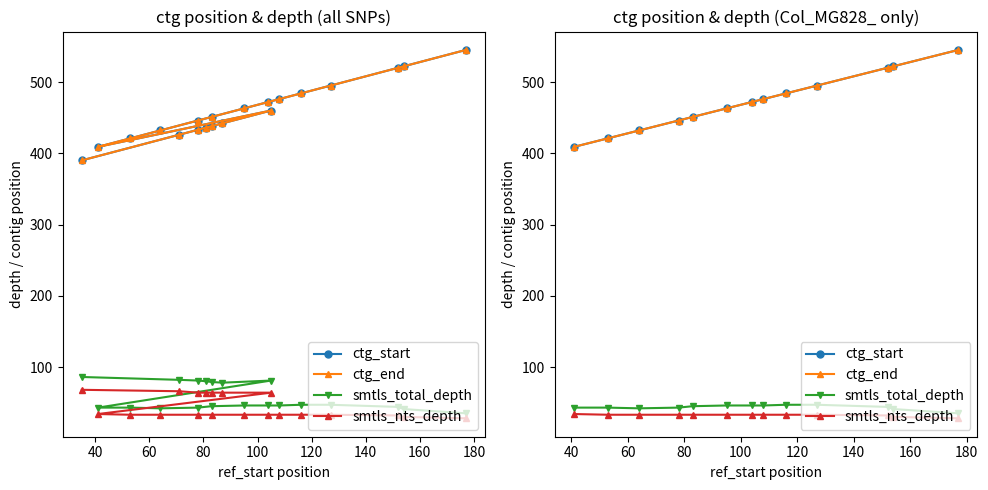

What is the label of the 5th point from the left?

100